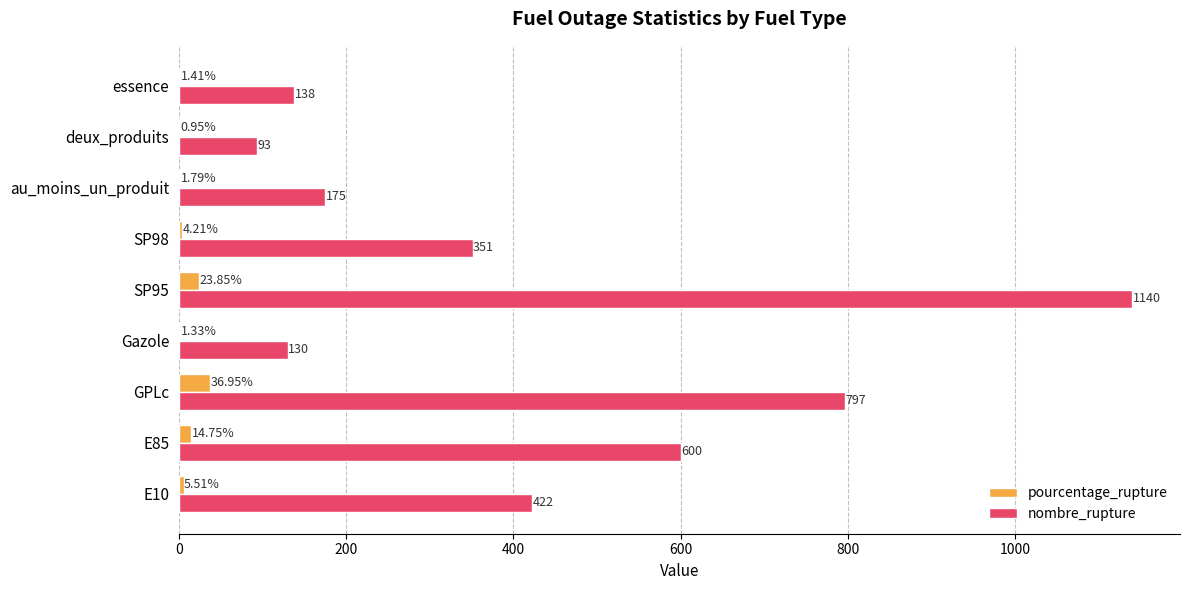

Between E85 and SP98, which series saw the biggest shift?

nombre_rupture